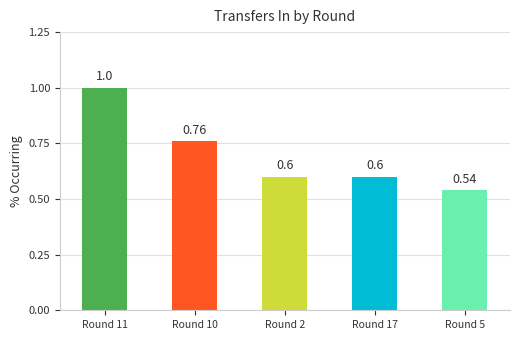

What is the sum of all values?

3.5